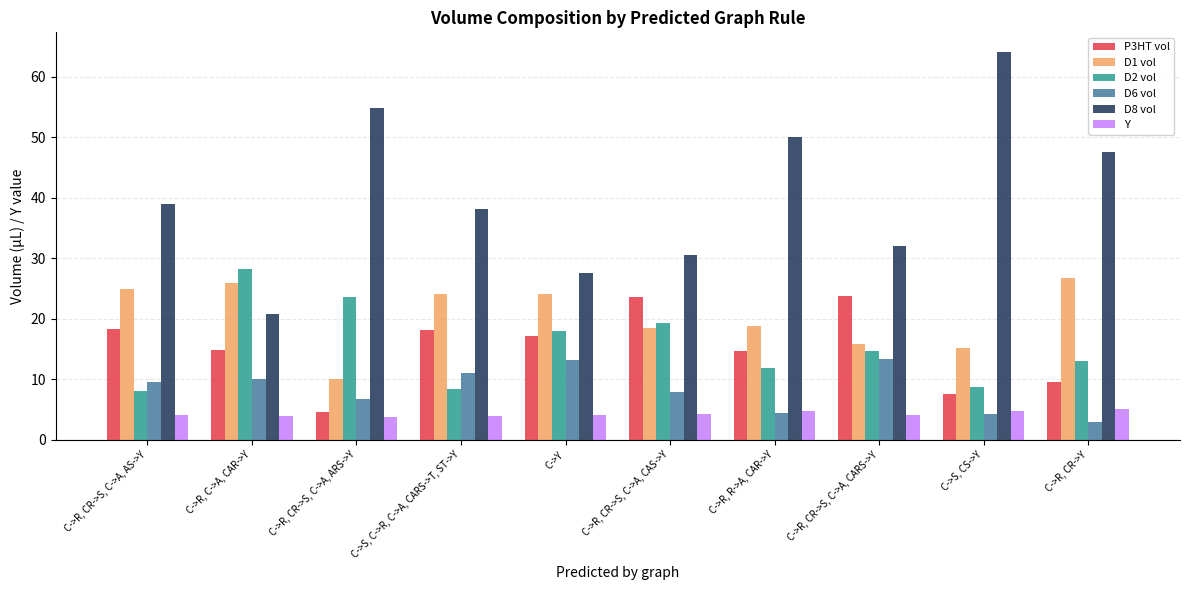

What is the maximum value shown in the chart?

64.2